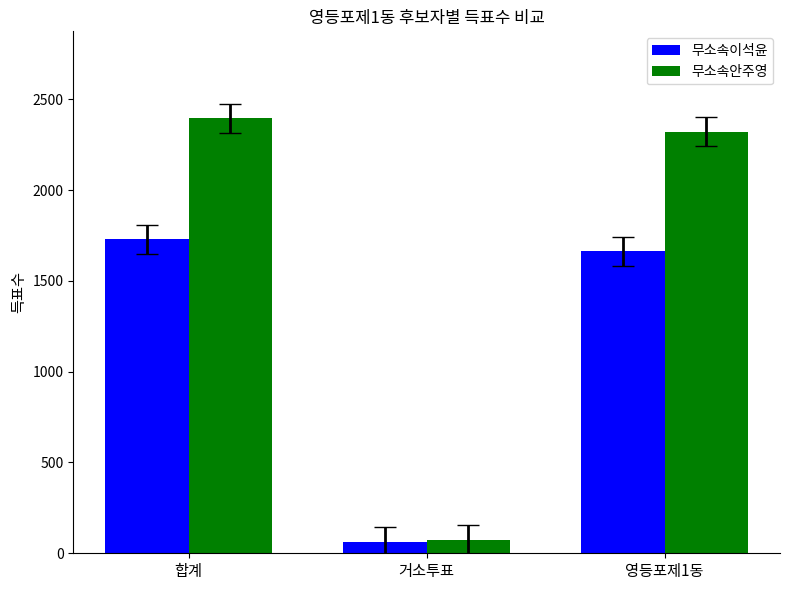

What is the label of the 3rd bar from the left?

영등포제1동